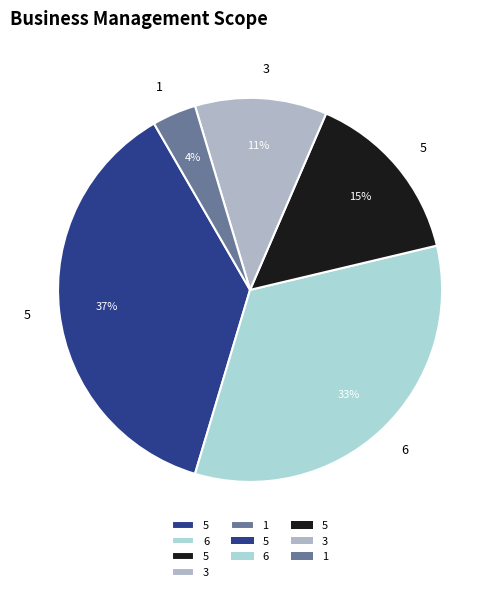

How many segments does this pie chart have?

5